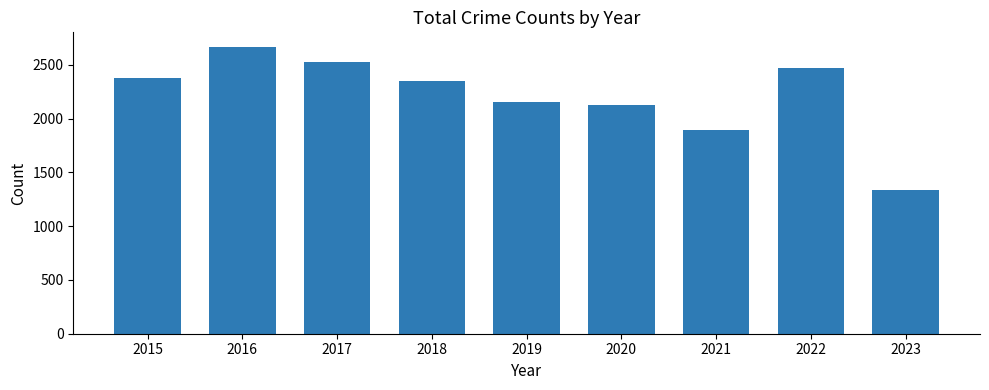

What is the maximum value shown in the chart?

2670